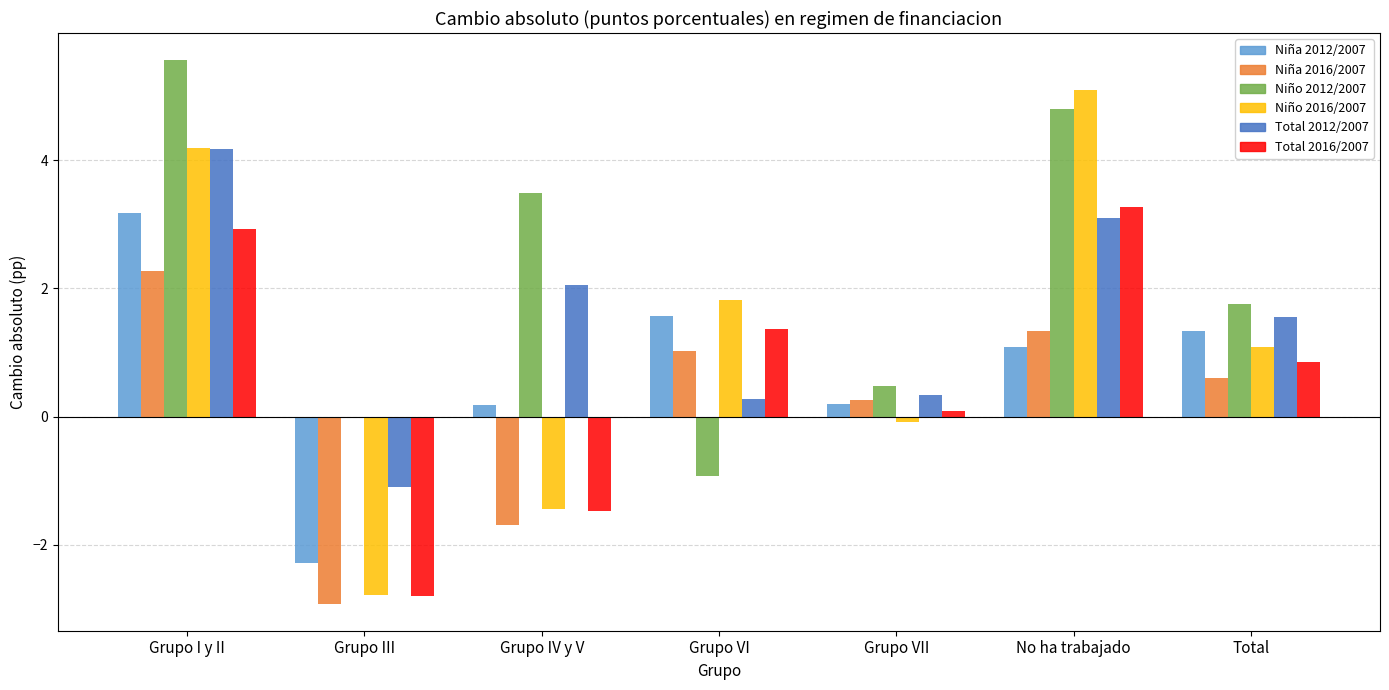

Which category has the highest value across all series?

Grupo I y II